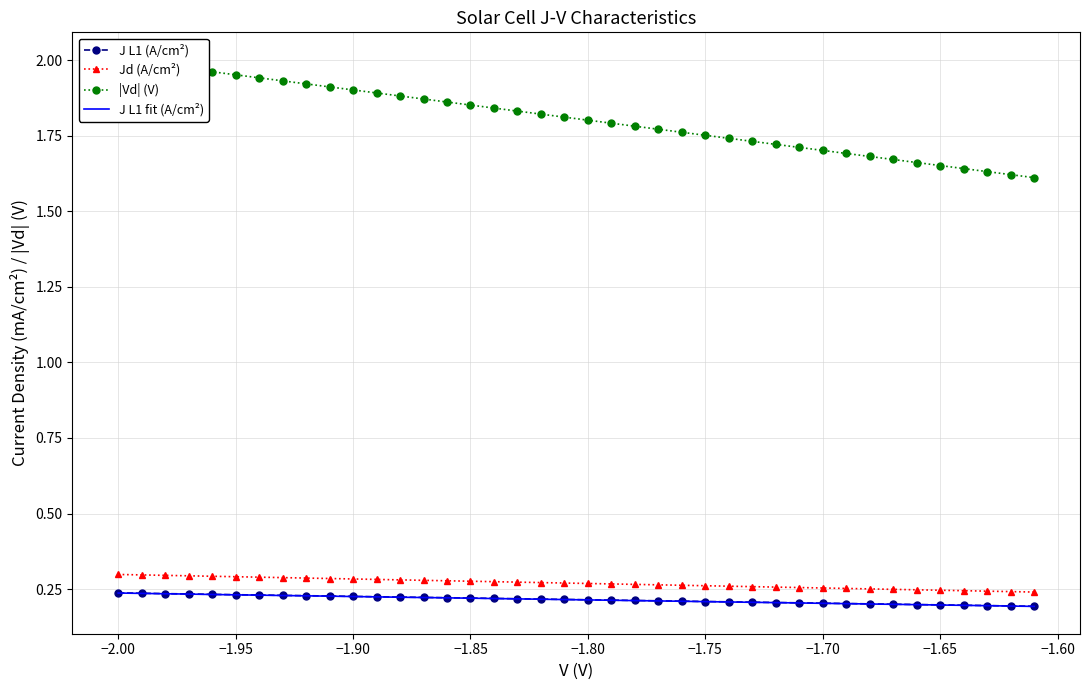

True or false: Jd (A/cm²) and J L1 (A/cm²) intersect in this chart.

False